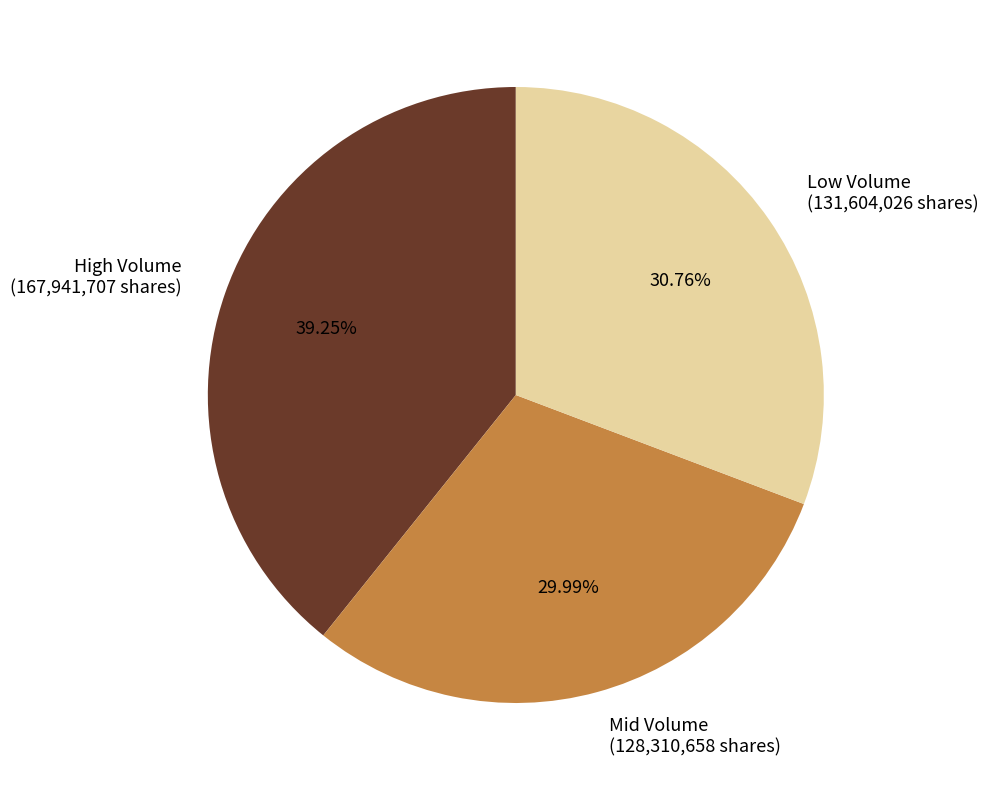

Which has a higher value, Mid Volume (128,310,658 shares) or High Volume (167,941,707 shares)?

High Volume (167,941,707 shares)